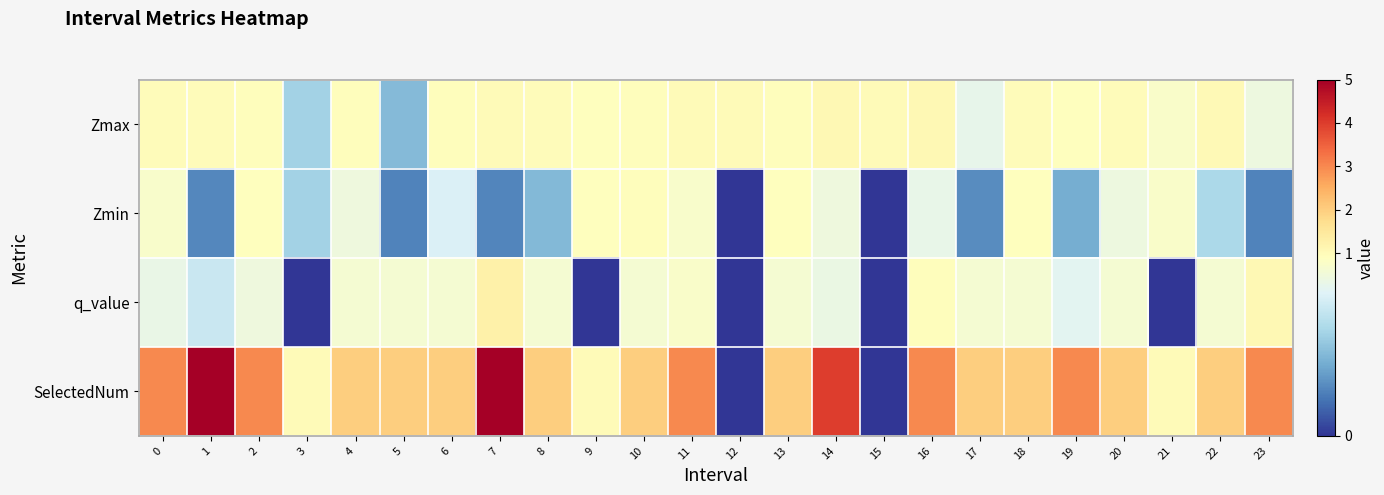

At which category is the sum across all series the highest?

7